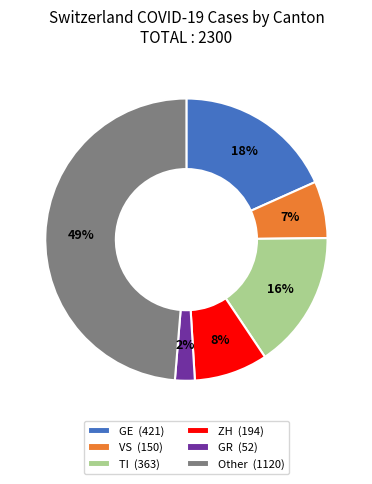

Is there any slice that represents more than half of the pie?

No